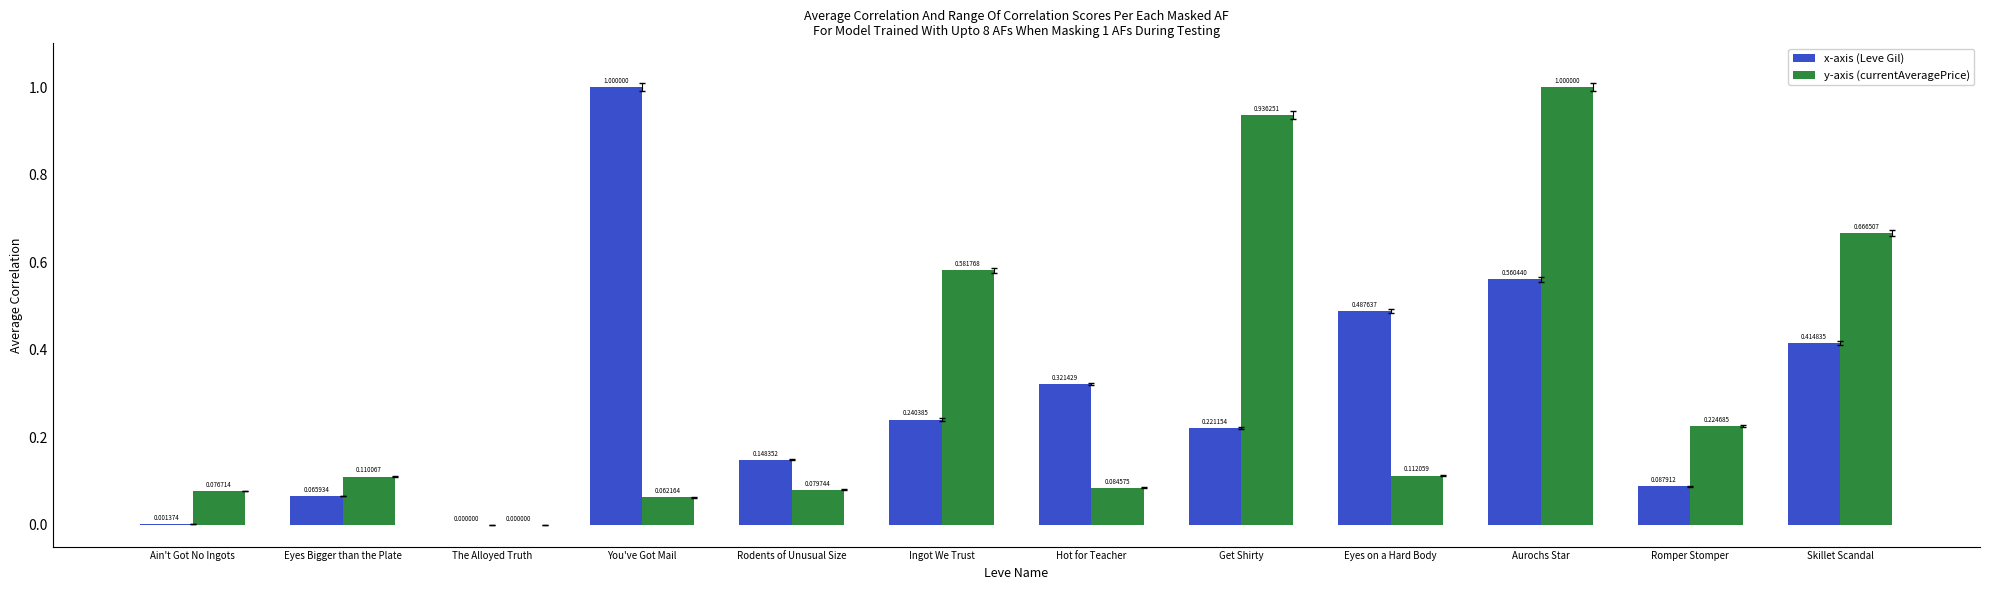

Where is x-axis (Leve Gil) nearest to the value 0?

The Alloyed Truth